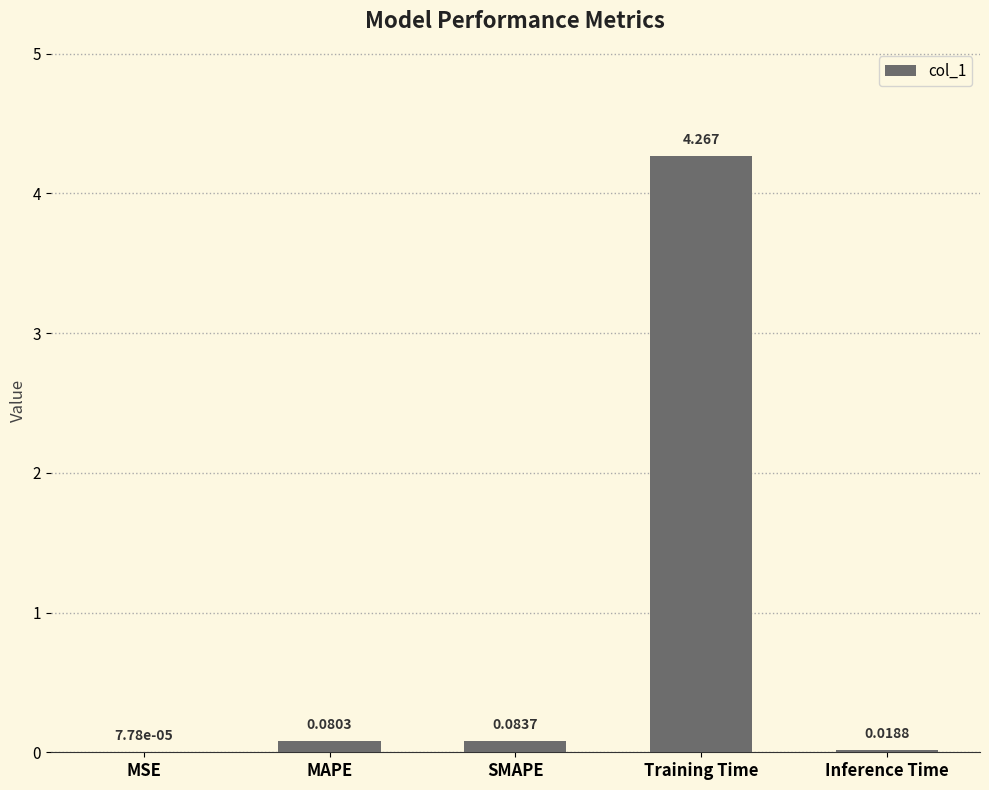

At which category does the chart reach its peak across all series?

Training Time